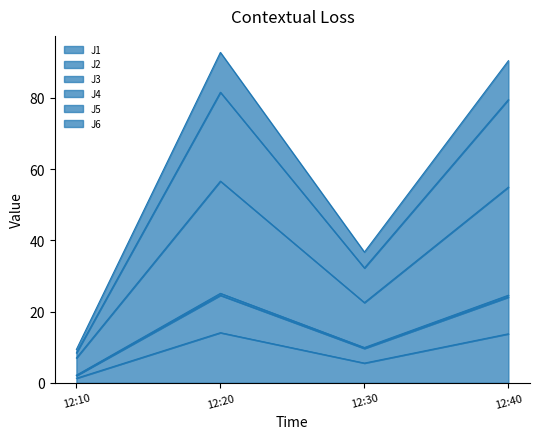

True or false: J1 has a value of 9.8 at 12:30.

False